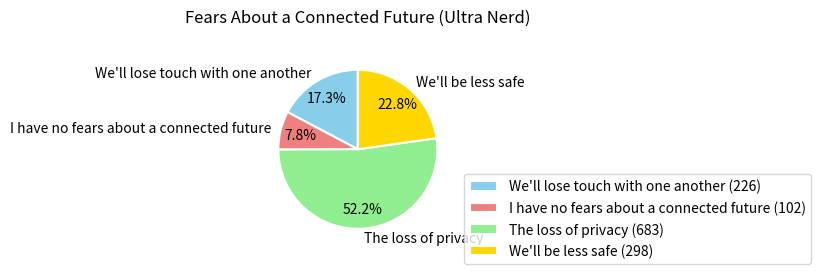

Approximately how many times larger is the value at I have no fears about a connected future compared to We'll lose touch with one another?

0.5